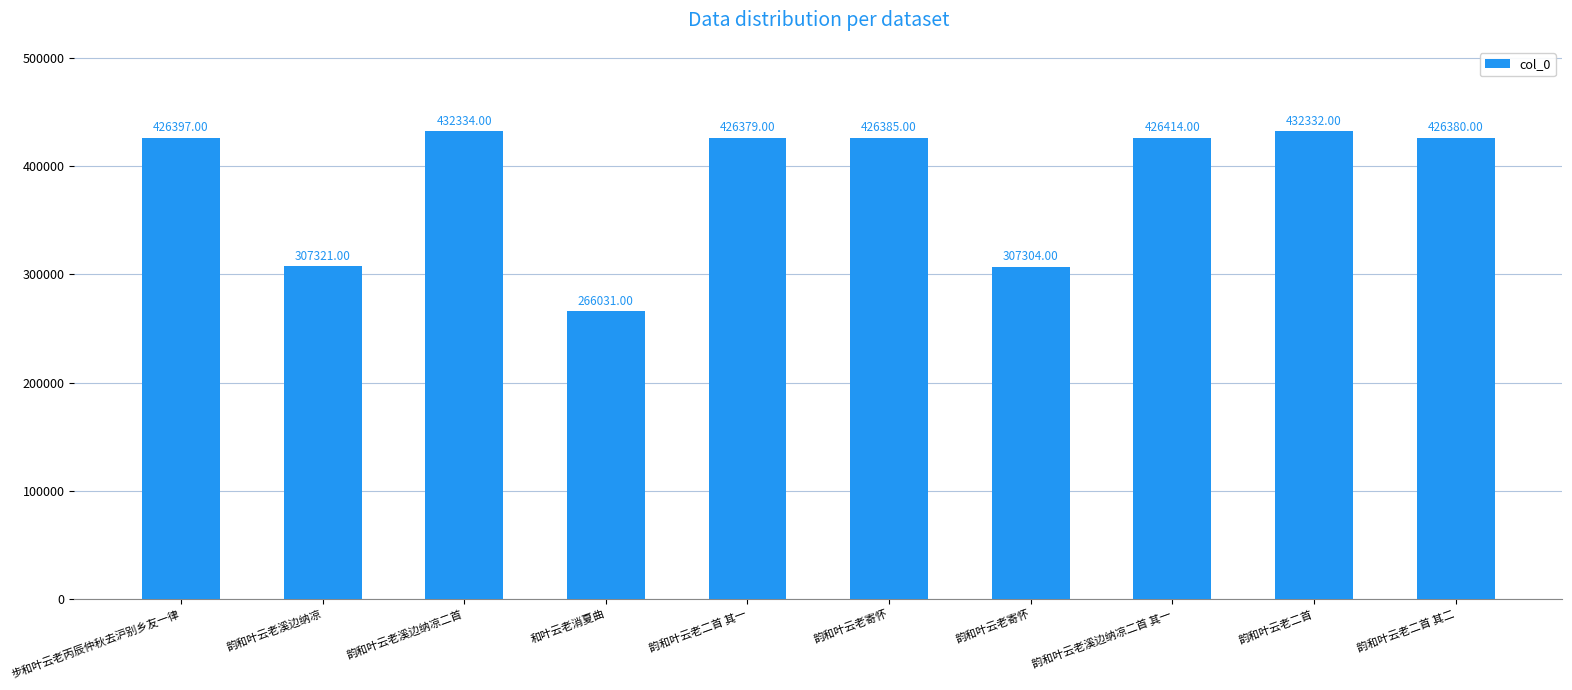

How many data points are less than 426385?

5